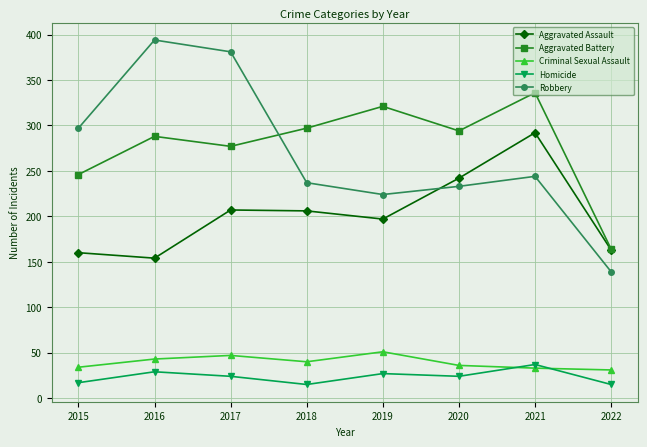

What is the average value of the Aggravated Assault series?

203